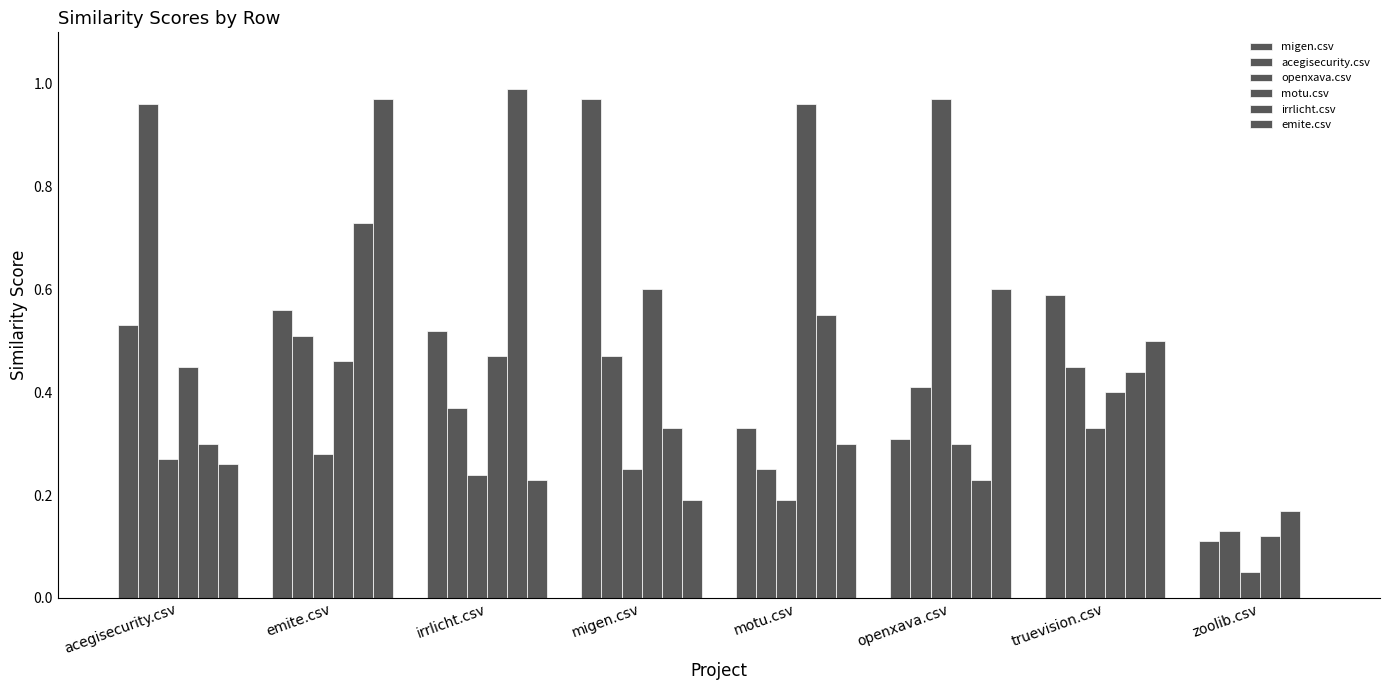

How many series are shown in this chart?

6